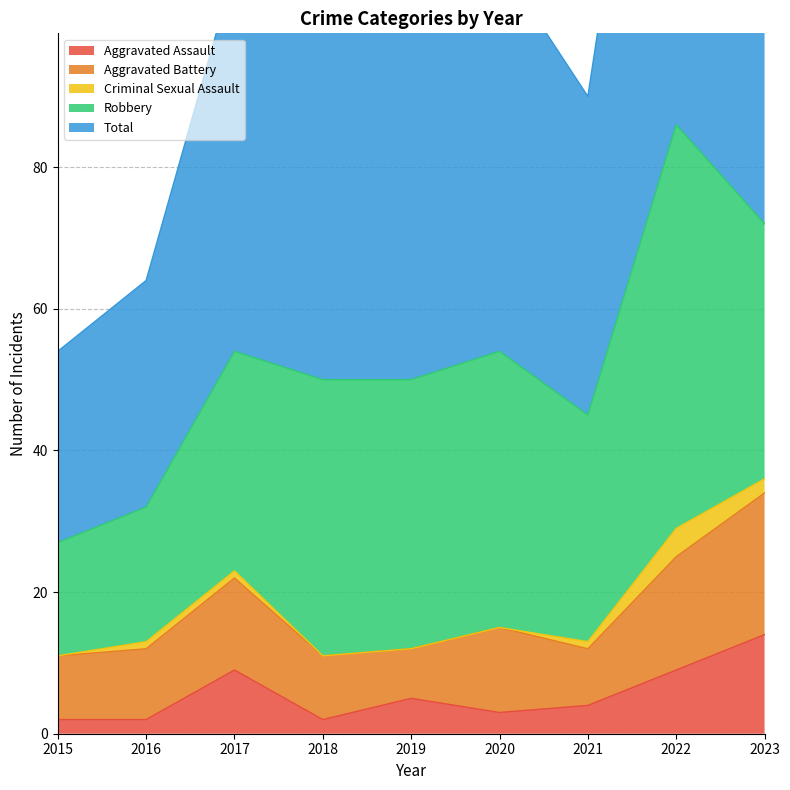

True or false: Criminal Sexual Assault has more than 2 points higher than both neighbors.

False